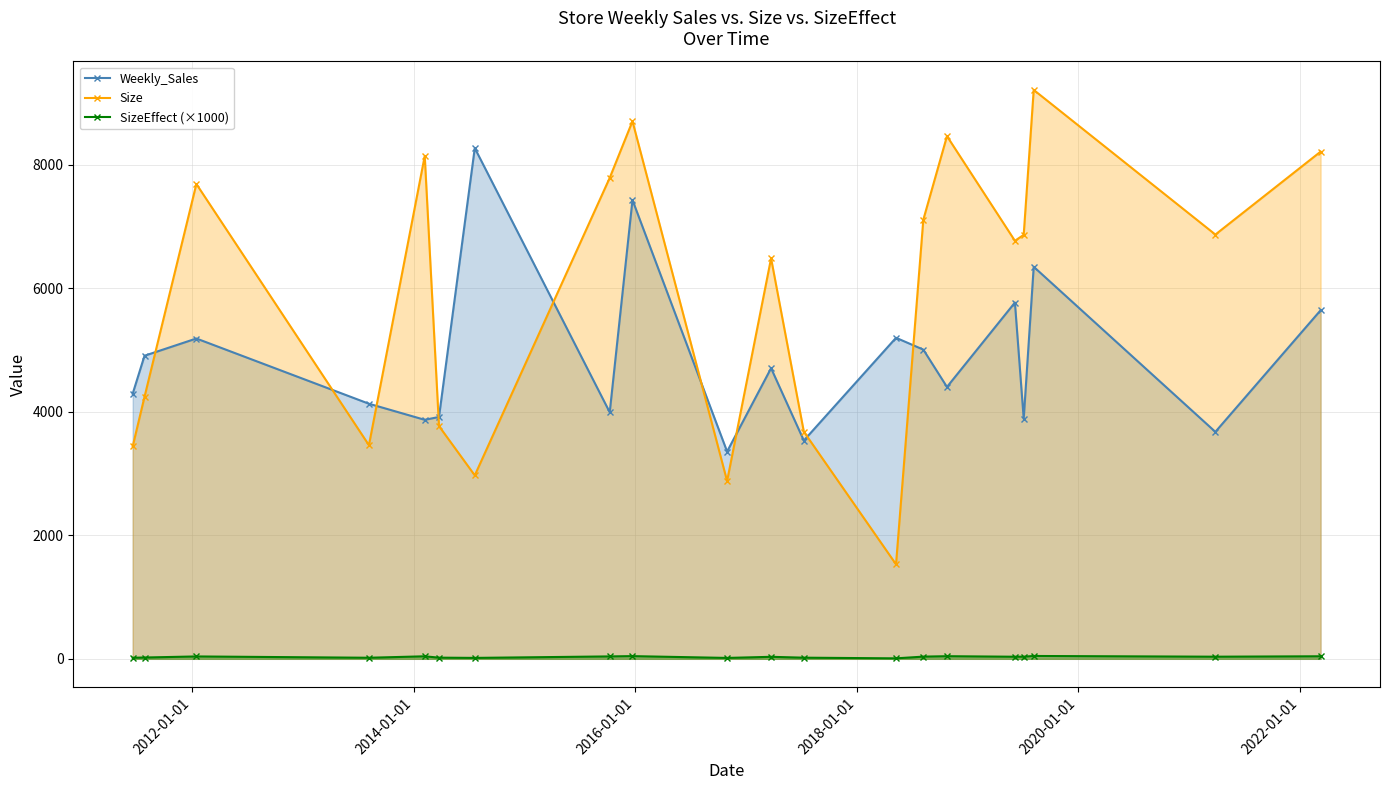

What is the value of the Weekly_Sales point at the 15th from the left?

4404.1